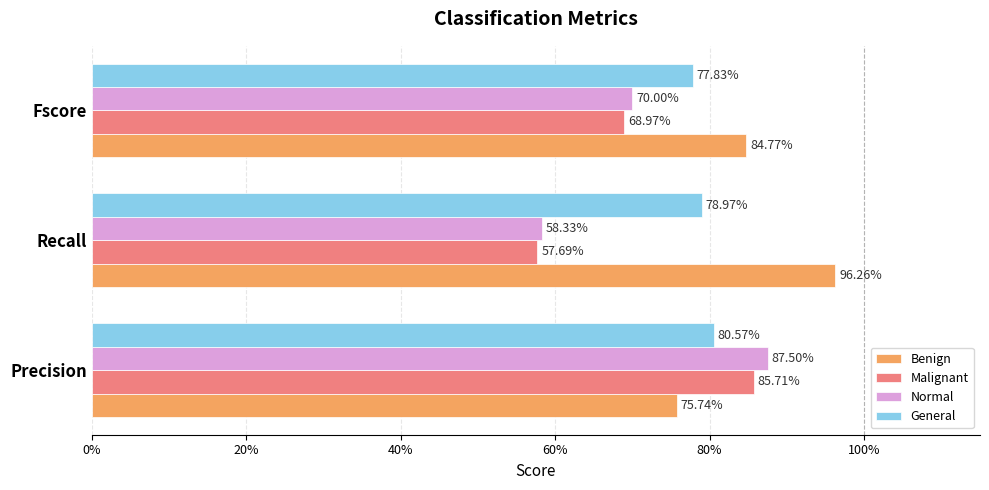

What are all the series names shown in the legend?

Benign, Malignant, Normal, General